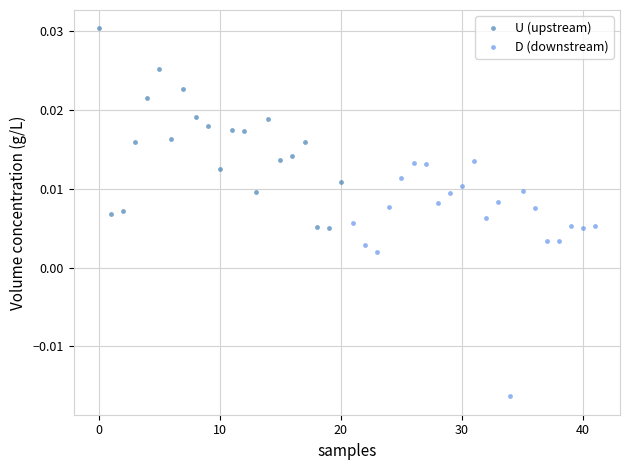

What are all the series names shown in the legend?

U (upstream), D (downstream)